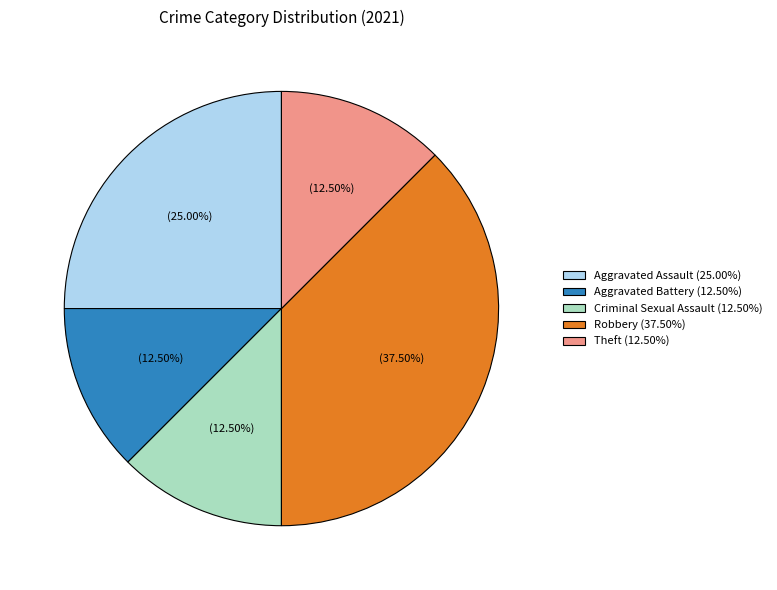

Which has a higher value, Robbery (37.50%) or Aggravated Battery (12.50%)?

Robbery (37.50%)